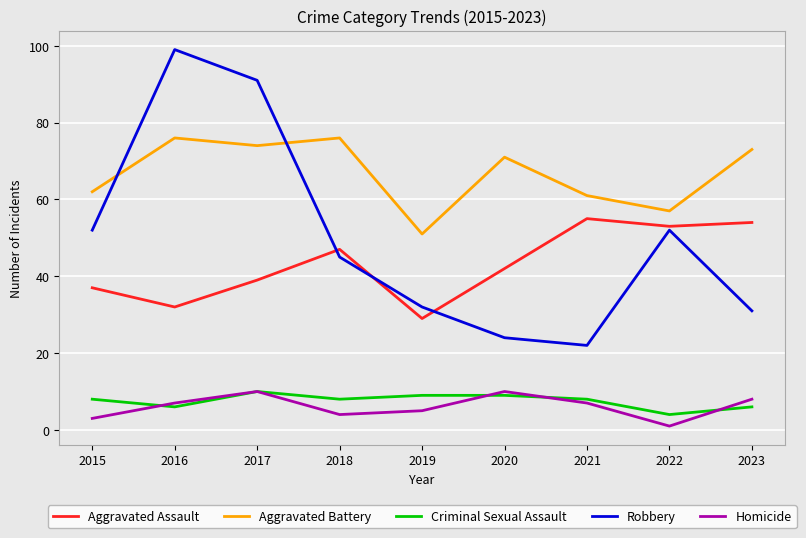

Where do Robbery and Aggravated Battery first cross each other?

2015 and 2016